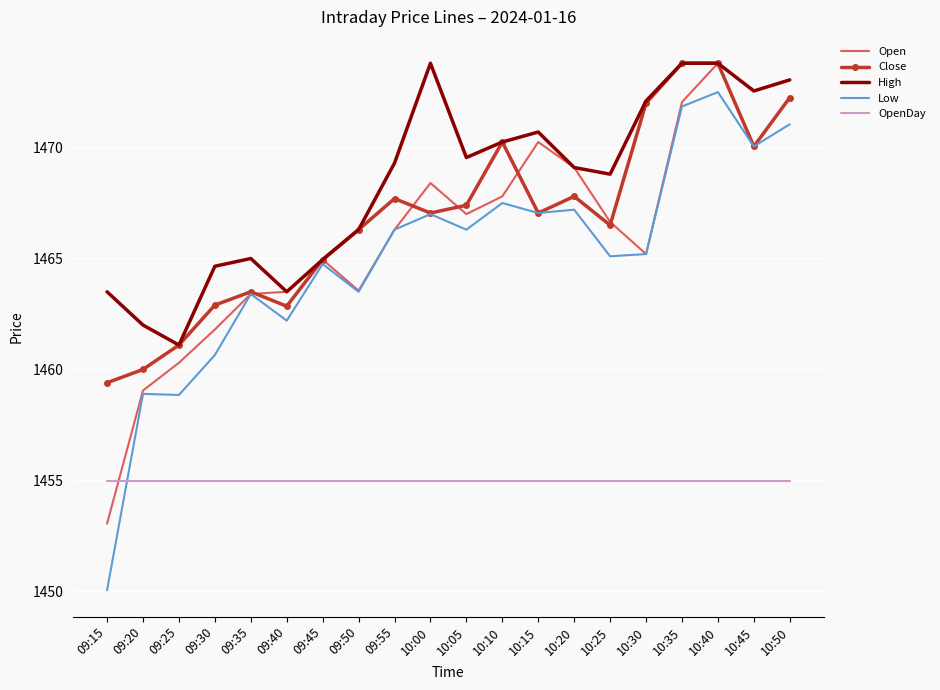

What position from the left is 10:25?

15